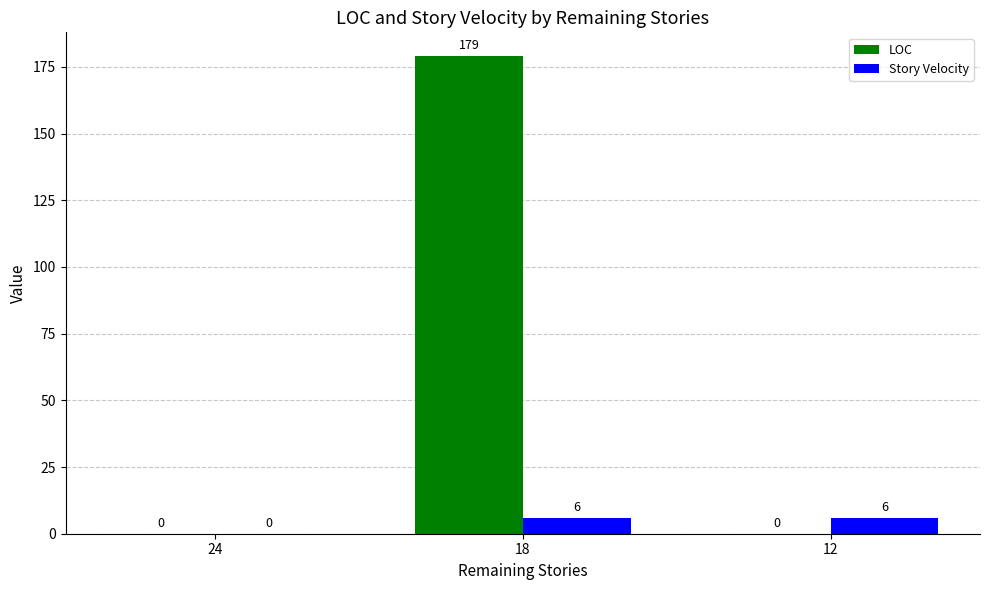

Which series changed the most between 24 and 12?

Story Velocity